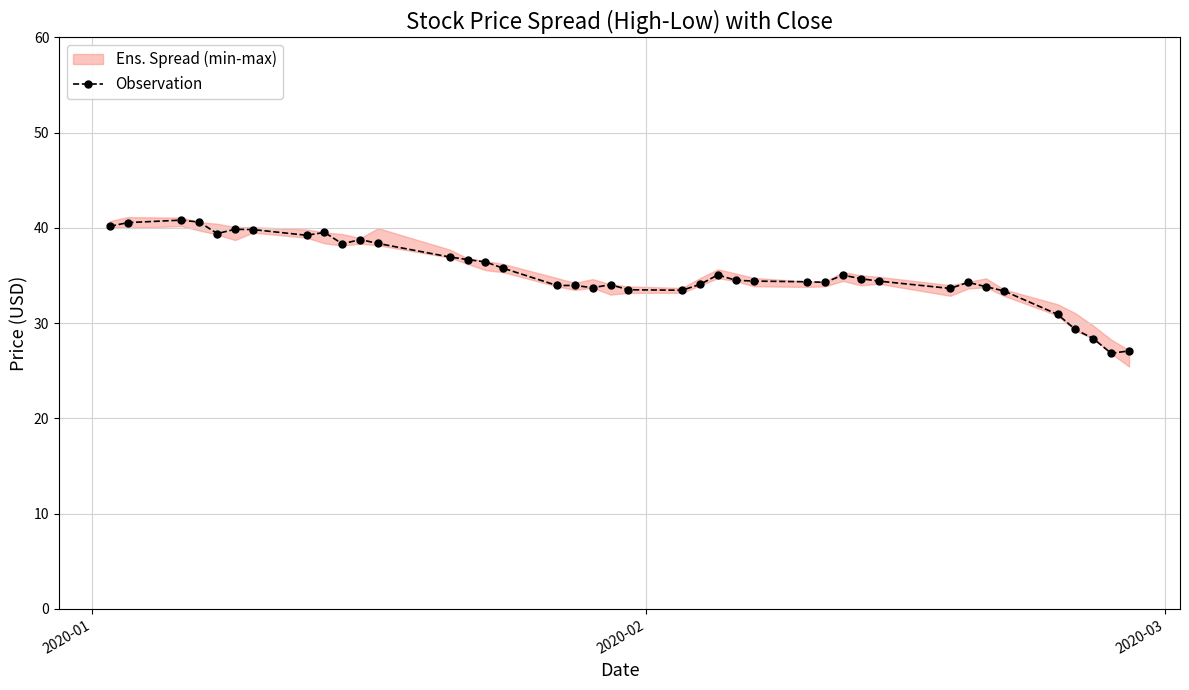

True or false: Observation has more than 0 points higher than both neighbors.

True